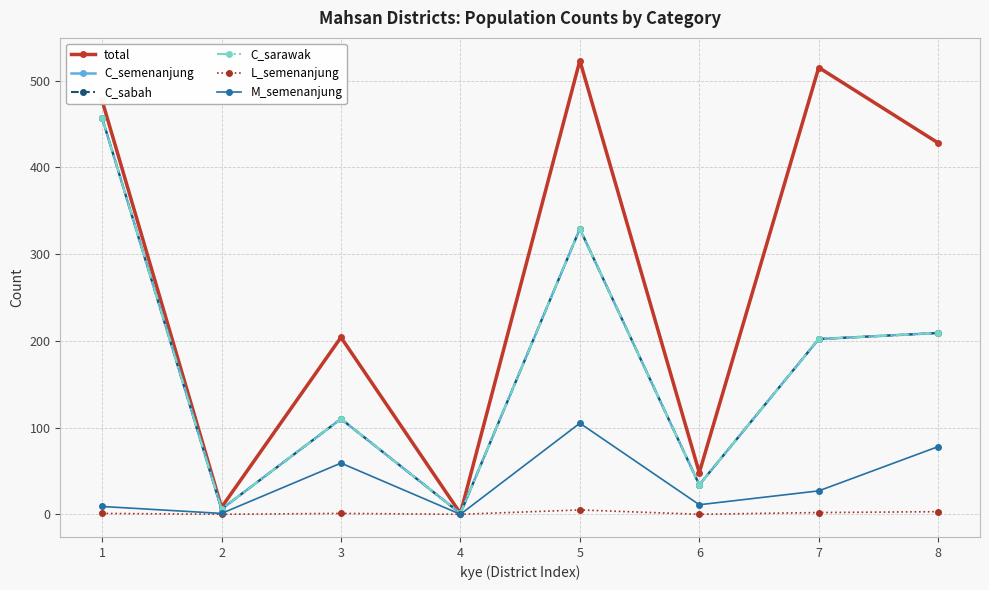

How many lines are shown in the chart?

6